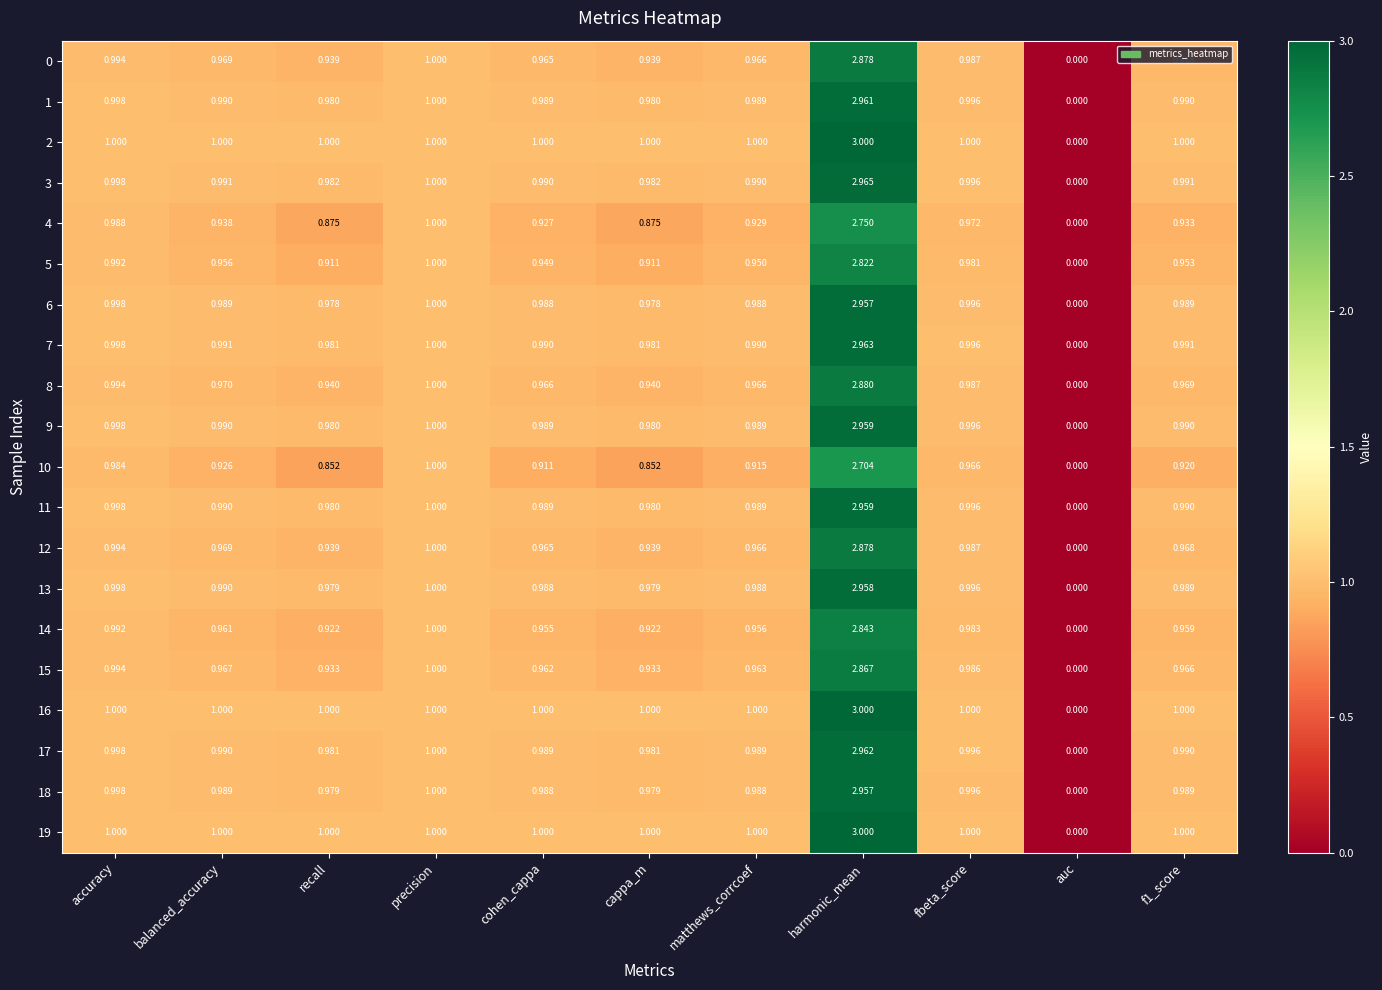

At which label is 0 closest to 1?

precision